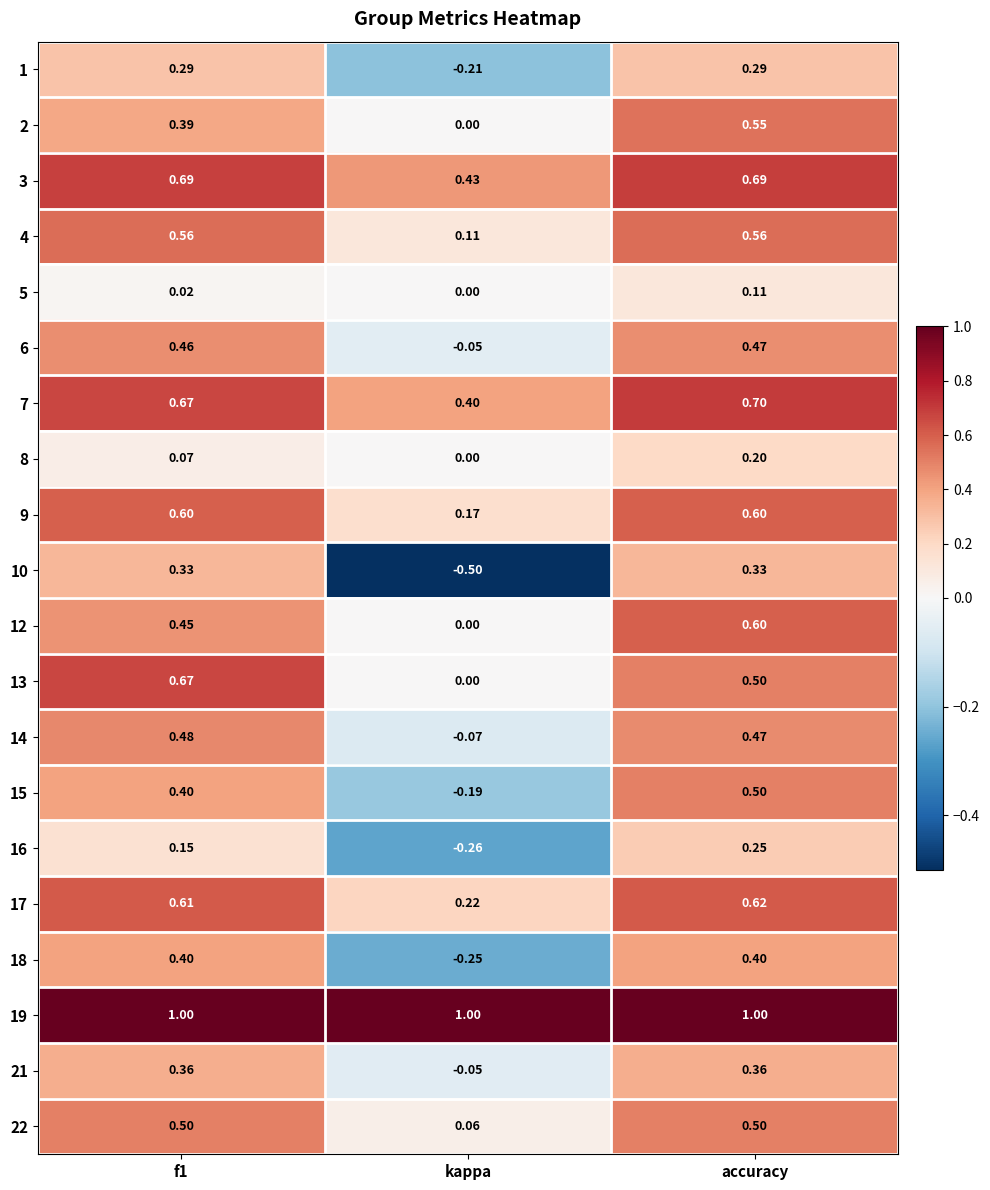

What is the greatest value displayed?

1.0